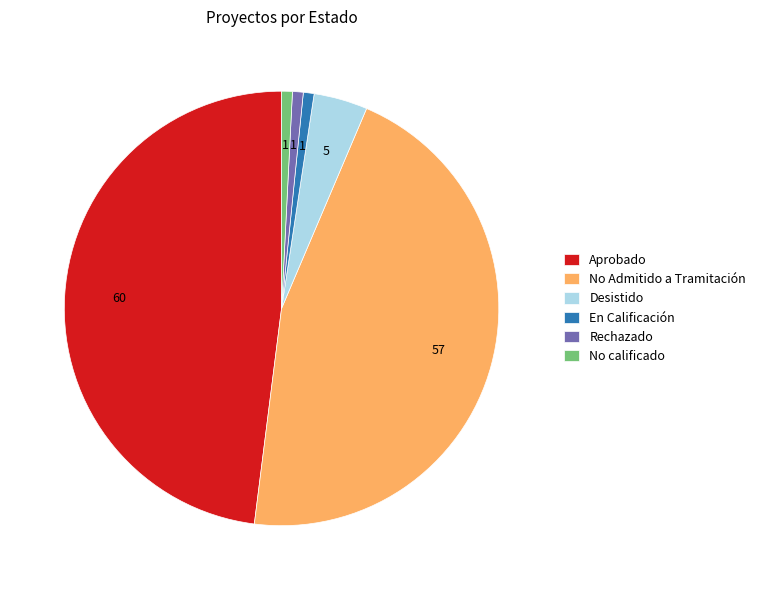

Do Desistido and En Calificación together represent more than half of the pie?

No